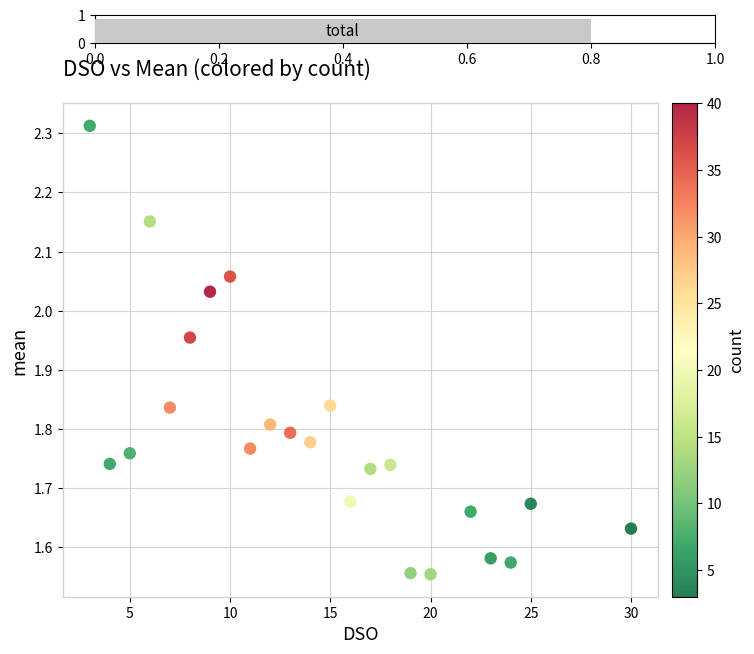

What is the range of X values (max minus min)?

27.0